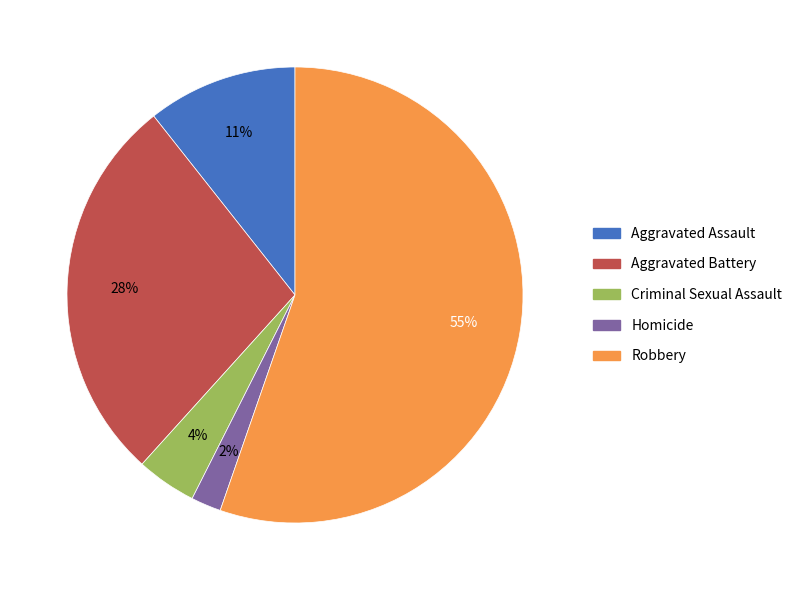

Combined, do Aggravated Battery and Aggravated Assault account for over 50%?

No